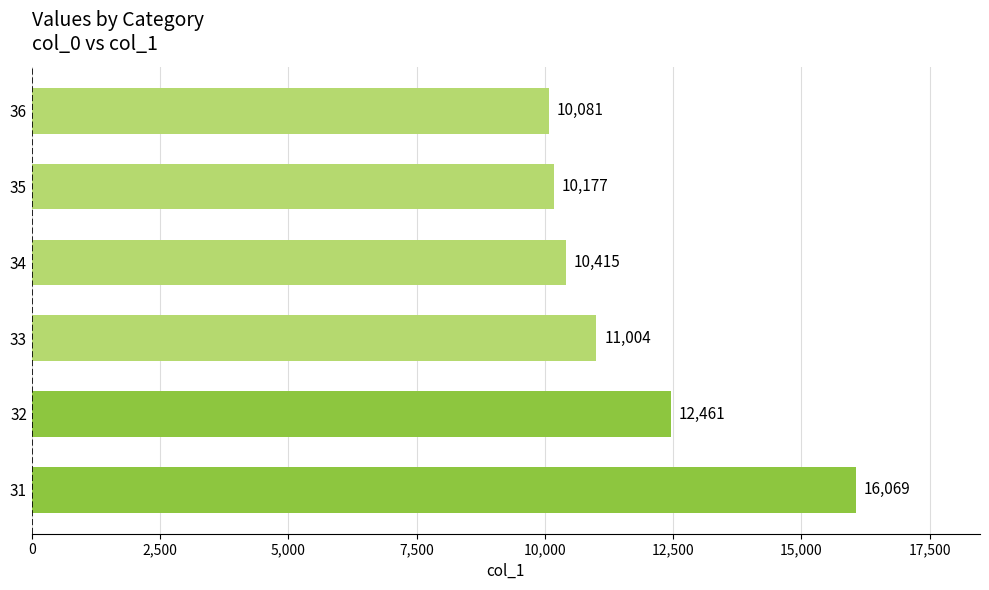

Read the value at 36.

10081.5